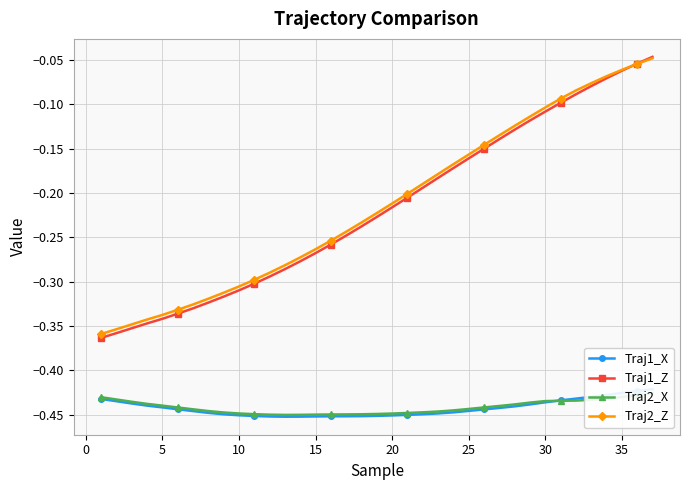

How many lines are shown in the chart?

4